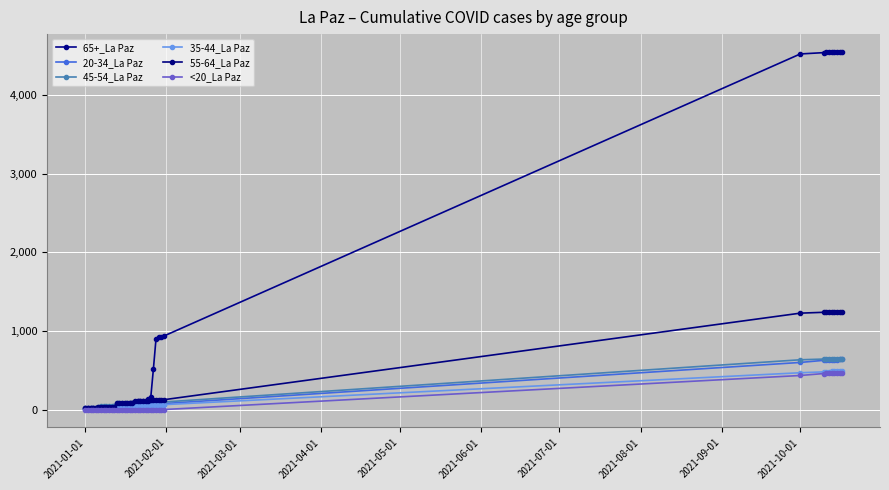

What is the greatest value displayed?

4549